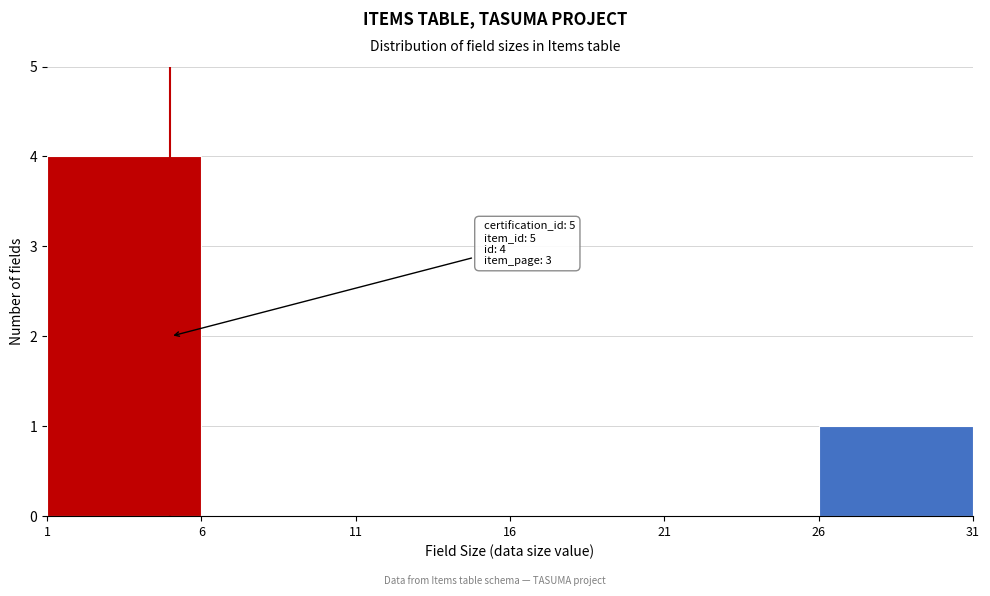

Over which range of the x-axis is the bar tallest?

1 to 6